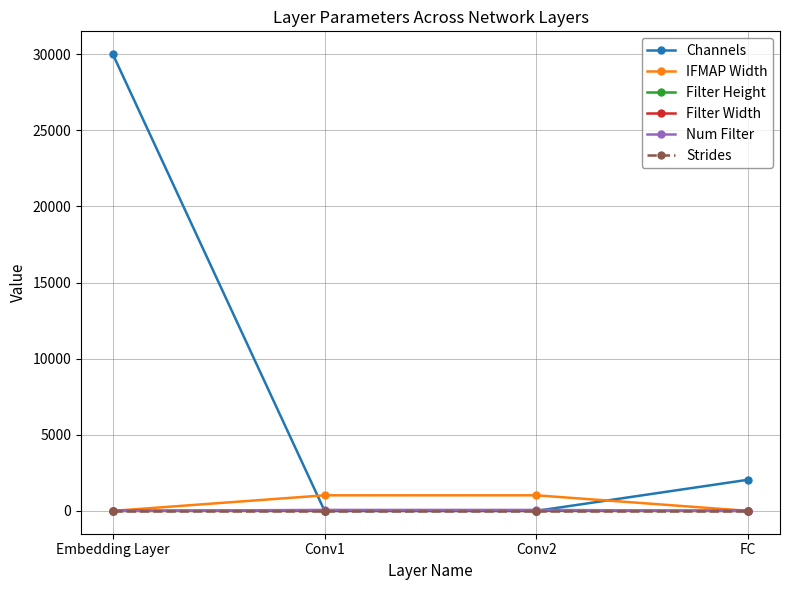

Does the chart have visible grid lines?

Yes